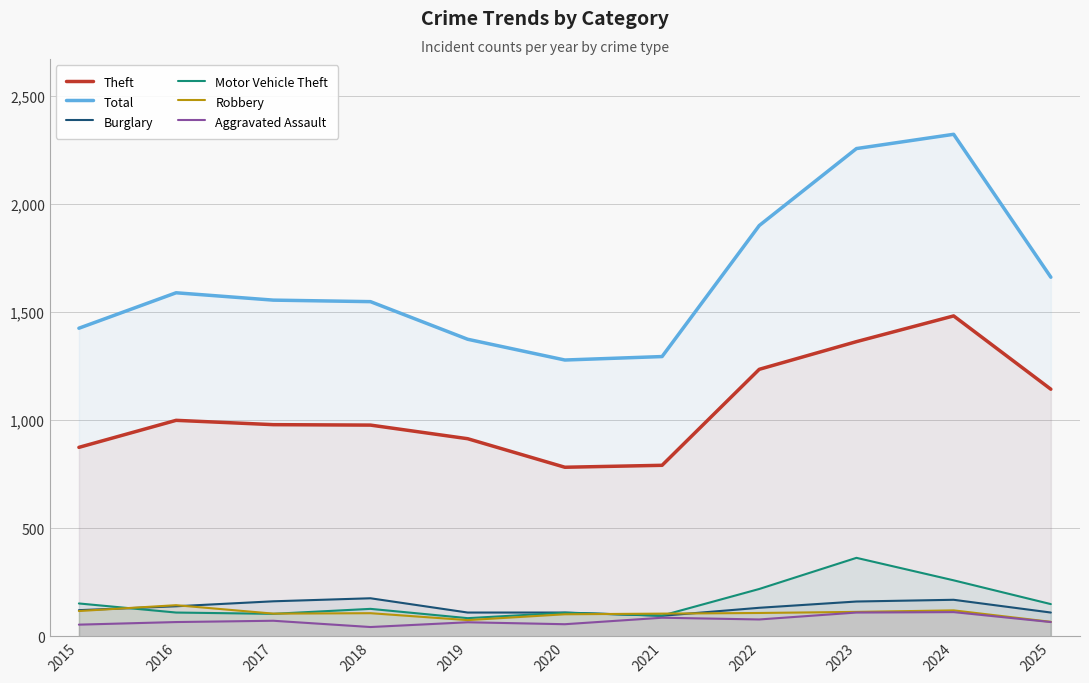

What is the sum of the Robbery values at 2017 and 2019?

180